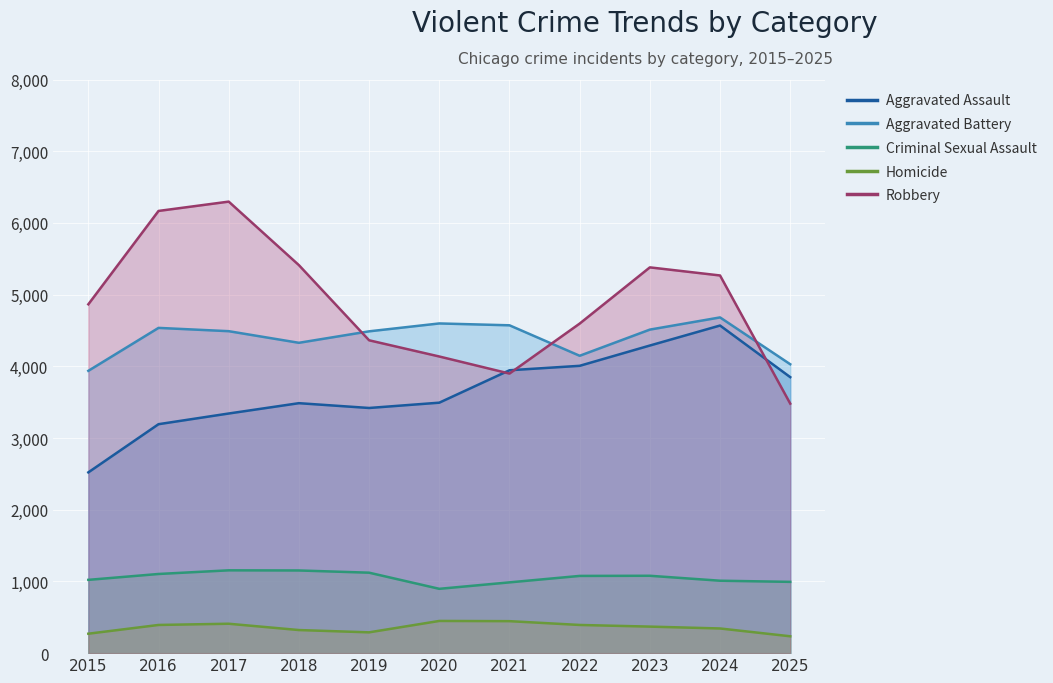

Reading left to right, list all the values displayed in this chart.

Aggravated Assault: 2015=2521	2016=3193	2017=3342	2018=3486	2019=3419	2020=3493	2021=3945	2022=4007	2023=4290	2024=4569	2025=3849
Aggravated Battery: 2015=3937	2016=4536	2017=4490	2018=4328	2019=4488	2020=4598	2021=4572	2022=4147	2023=4512	2024=4682	2025=4029
Criminal Sexual Assault: 2015=1022	2016=1104	2017=1155	2018=1153	2019=1122	2020=897	2021=987	2022=1077	2023=1079	2024=1010	2025=994
Homicide: 2015=271	2016=393	2017=410	2018=322	2019=290	2020=449	2021=446	2022=393	2023=370	2024=344	2025=235
Robbery: 2015=4865	2016=6167	2017=6297	2018=5411	2019=4363	2020=4137	2021=3899	2022=4596	2023=5380	2024=5267	2025=3480